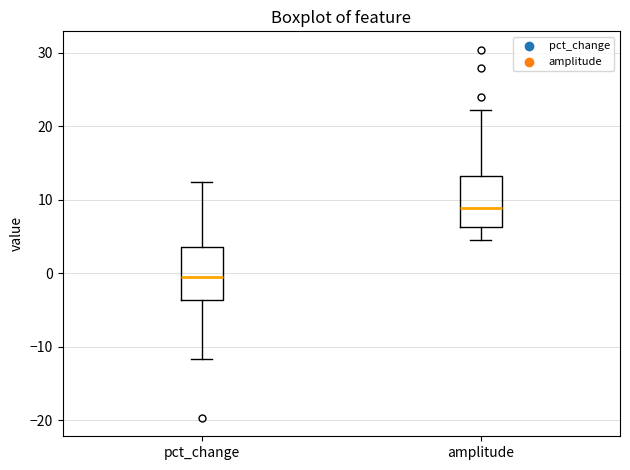

Reading left to right, read every box against the y-axis: the position of its median line, the range the box covers, and the ends of its whiskers. The values are not printed on the chart, so give them approximately, as read against the axis.

pct_change: median -1, box -4 to 4, whiskers -12 to 12
amplitude: median 9, box 6 to 13, whiskers 5 to 22